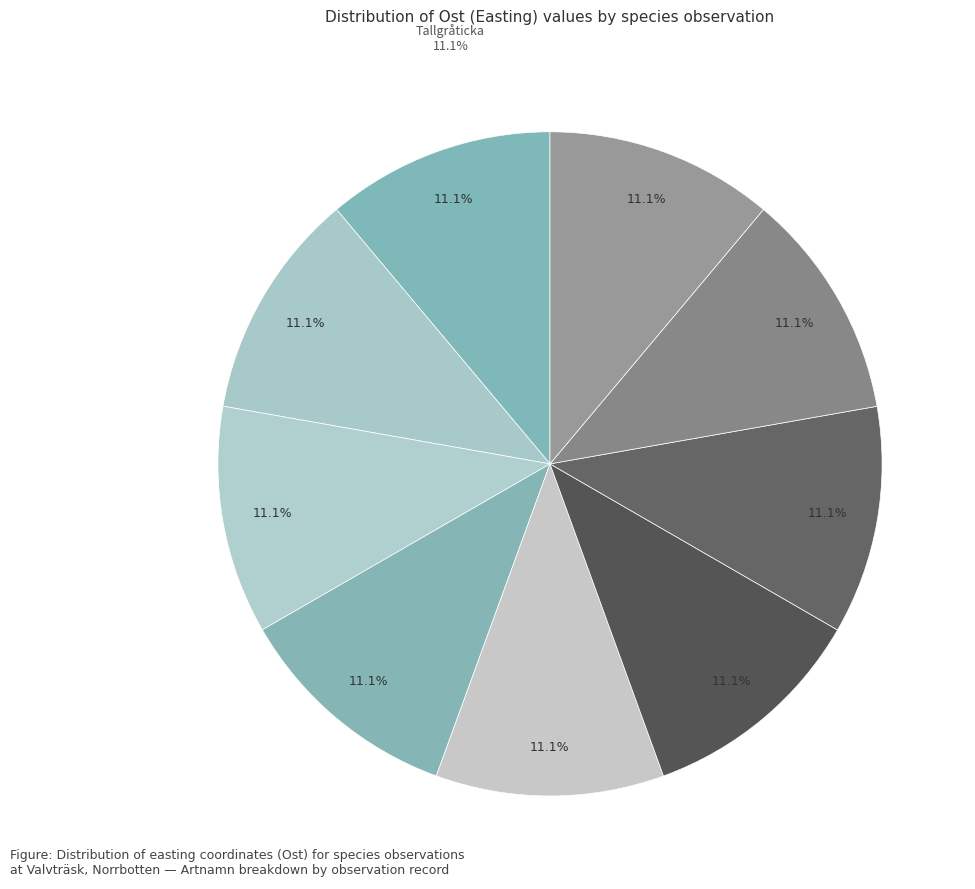

How many slices are in this pie chart?

9